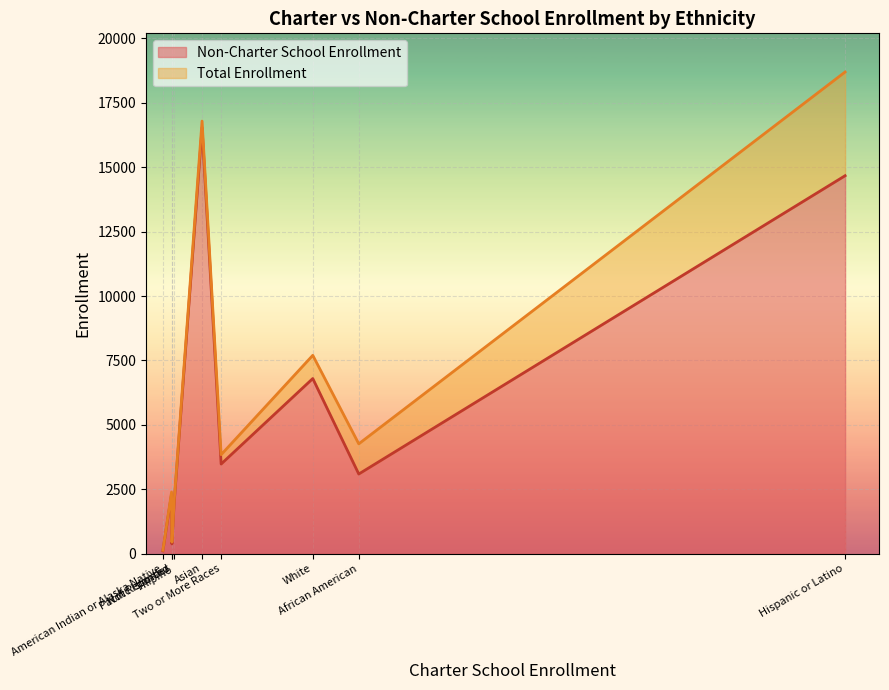

True or false: Total Enrollment and Non-Charter School Enrollment intersect in this chart.

False